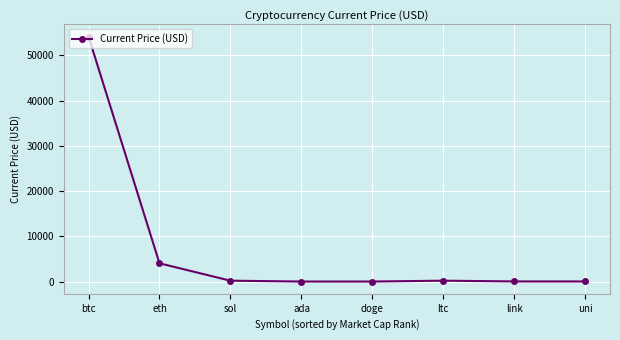

What is the minimum value shown in the chart?

0.2